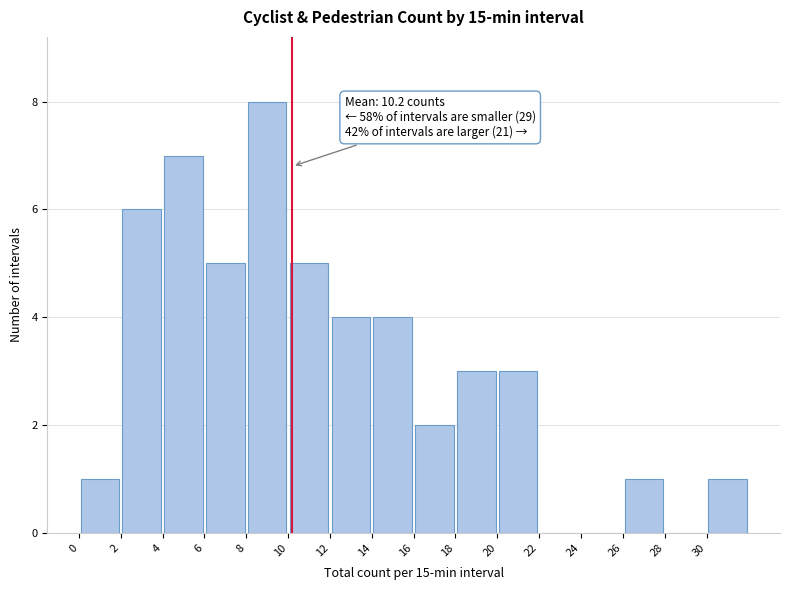

Which range on the x-axis has the tallest bar?

8 to 10